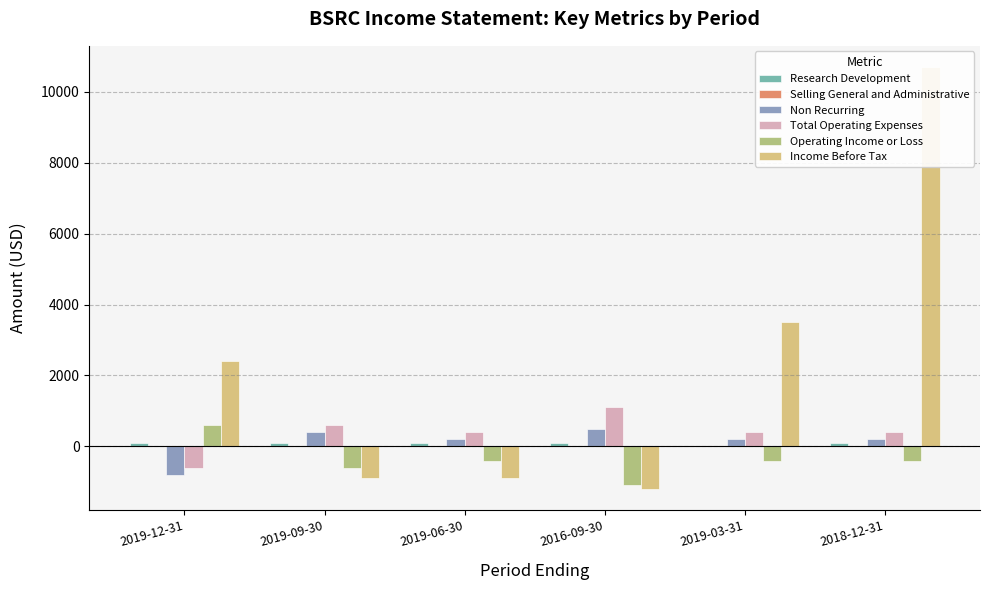

Are the bars horizontal?

No